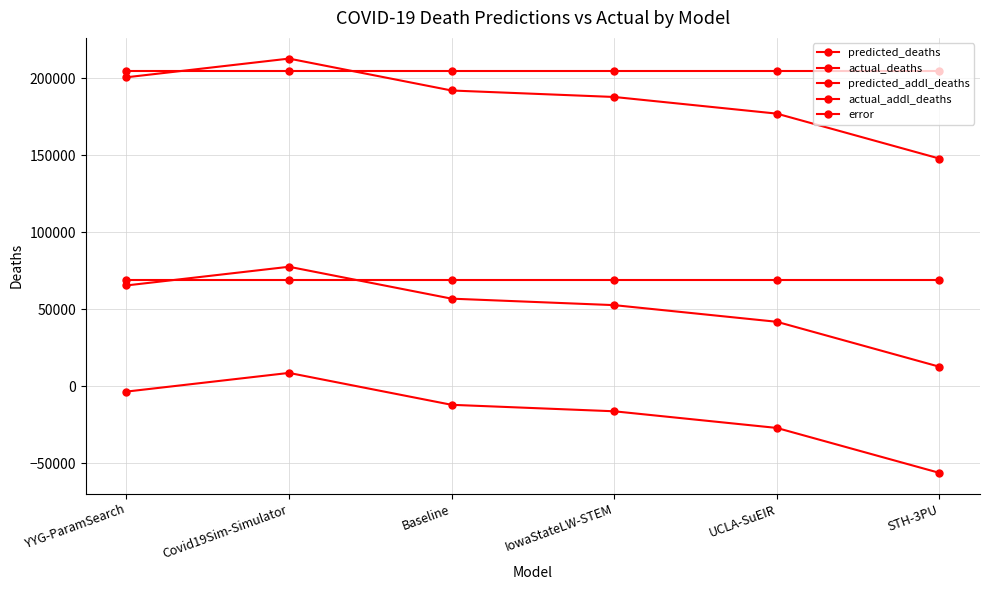

What is the maximum value for predicted_addl_deaths?

77662.6